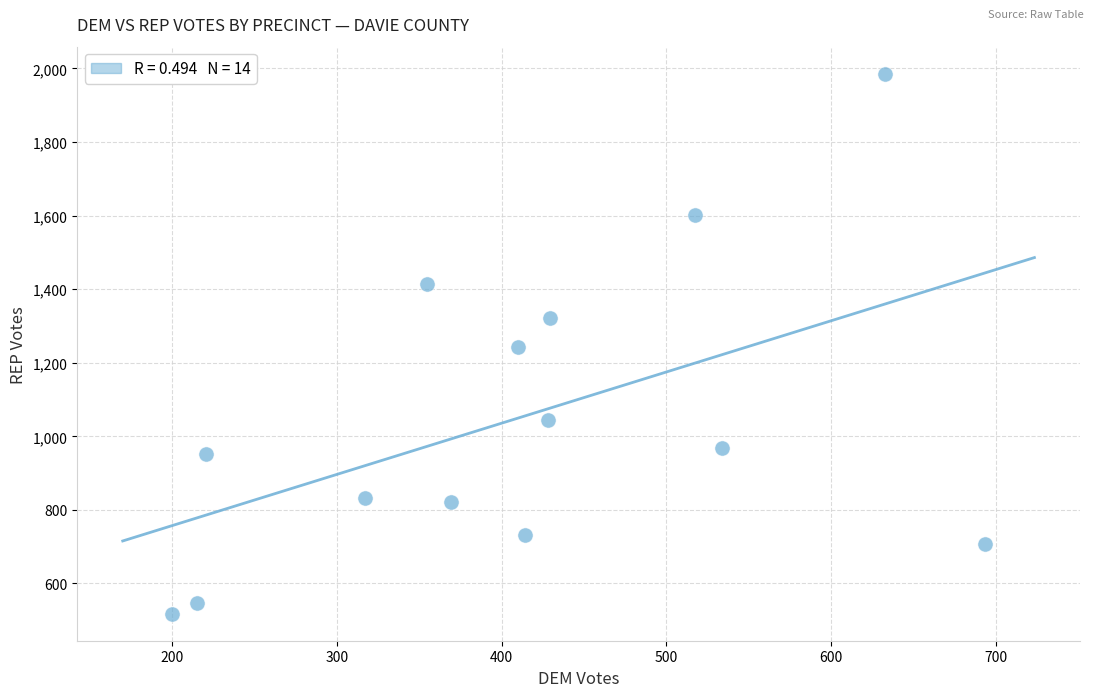

What is the range of Y values (max minus min)?

1468.3